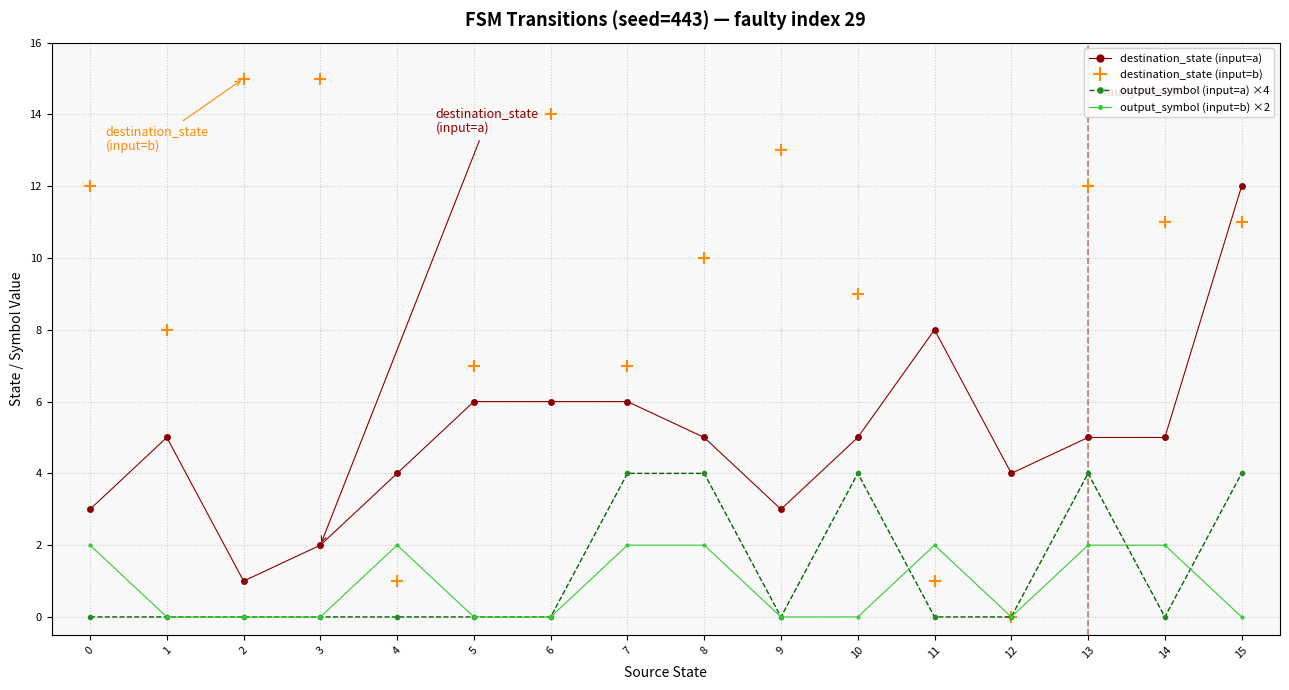

True or false: destination_state (input=b) has a value of 13 at 1.

False